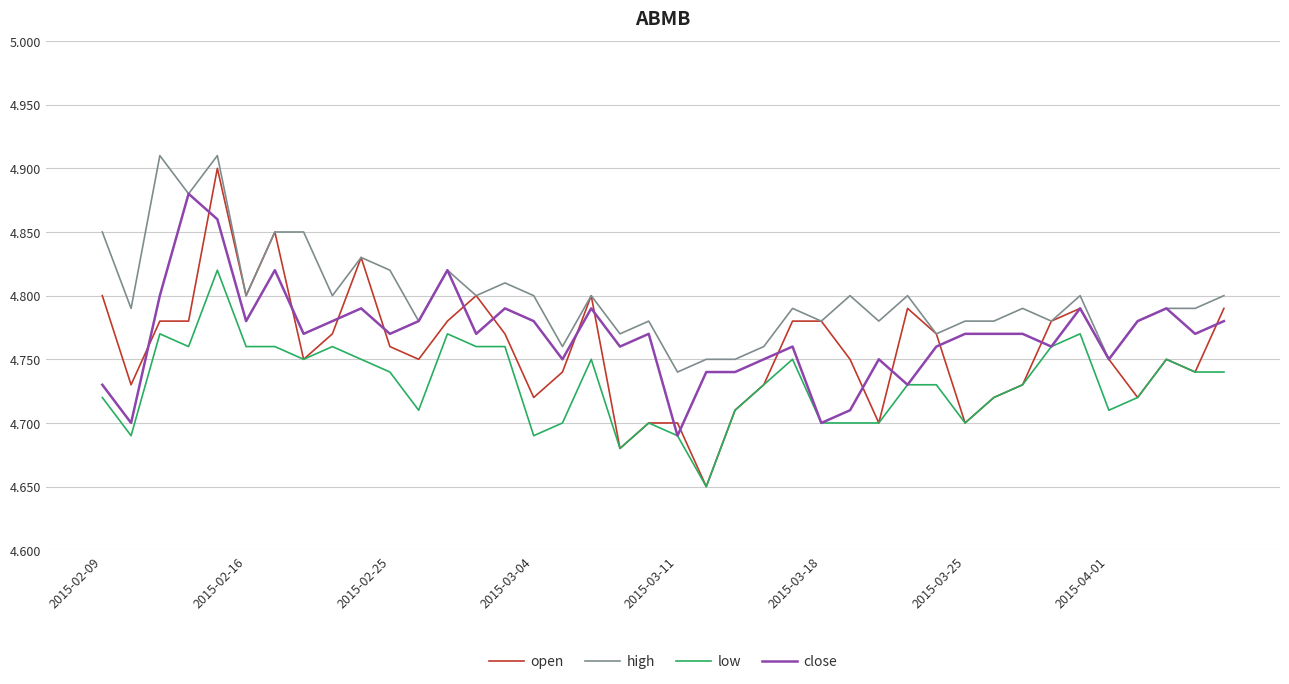

What is the difference between the maximum and minimum values in the close series?

0.2